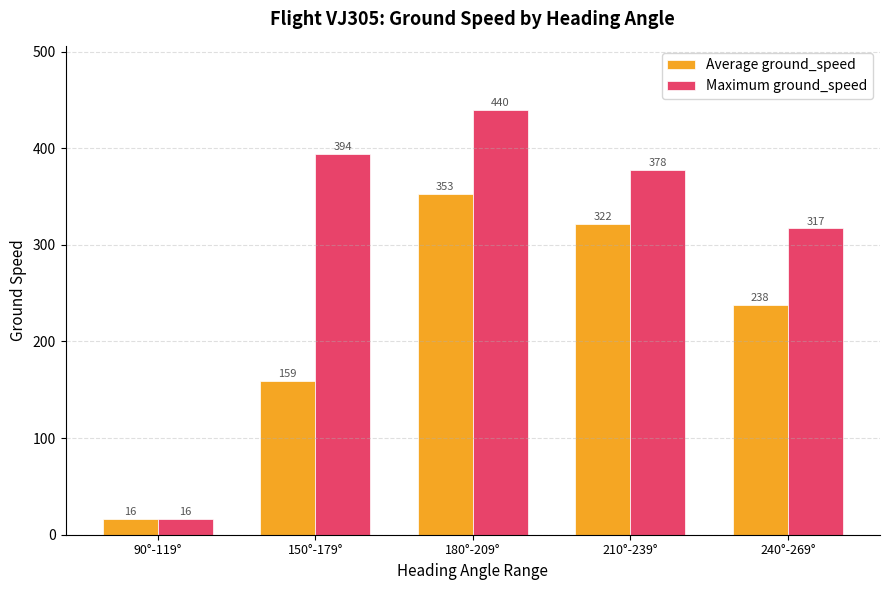

What is the difference between the Maximum ground_speed values at 180°-209° and 150°-179°?

46.0